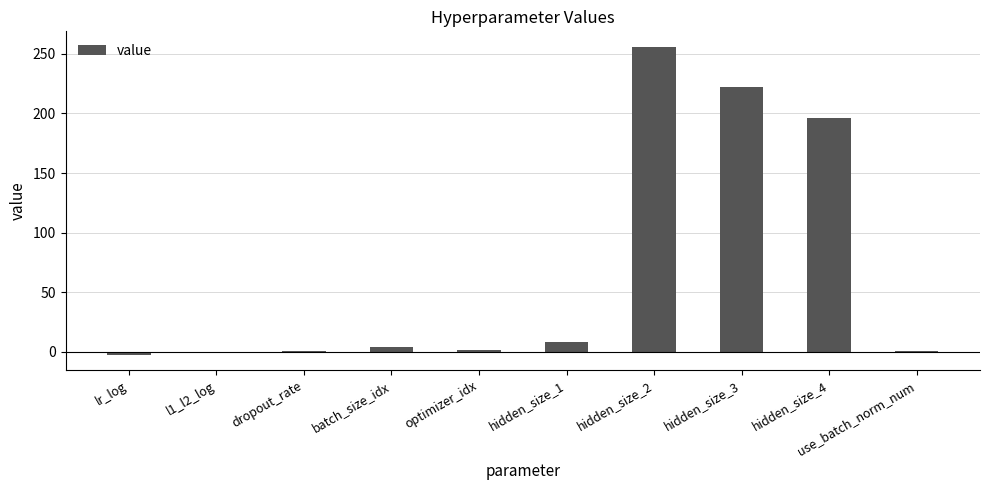

The value at hidden_size_2 is 256.0. True or false?

True